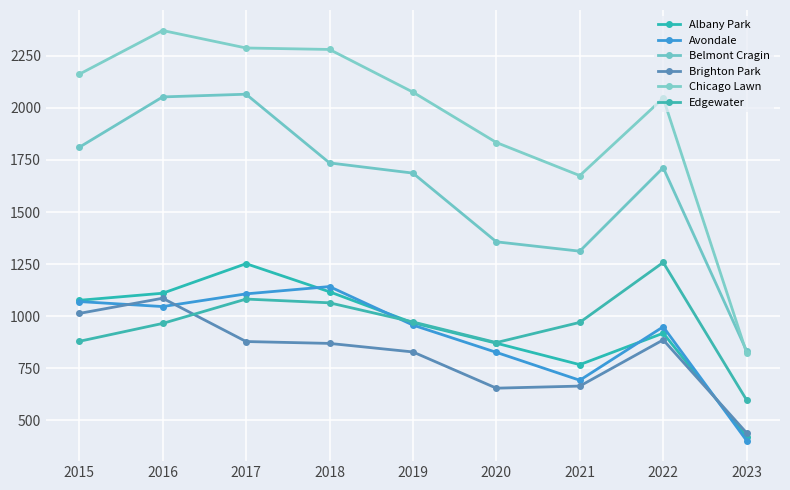

What is the sum of the Chicago Lawn values at 2021 and 2015?

3837